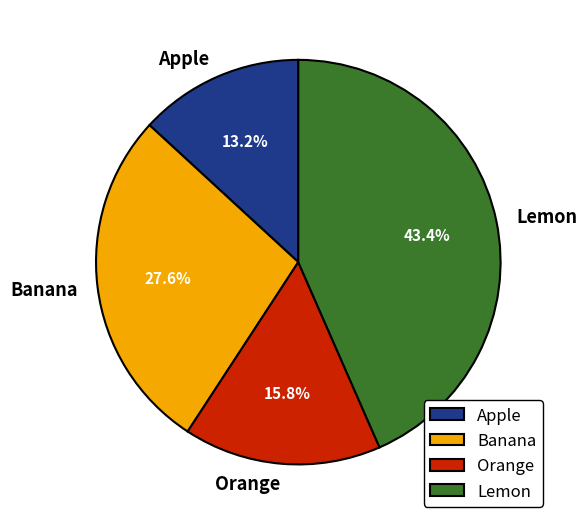

Does Lemon account for over 50% of the chart?

No